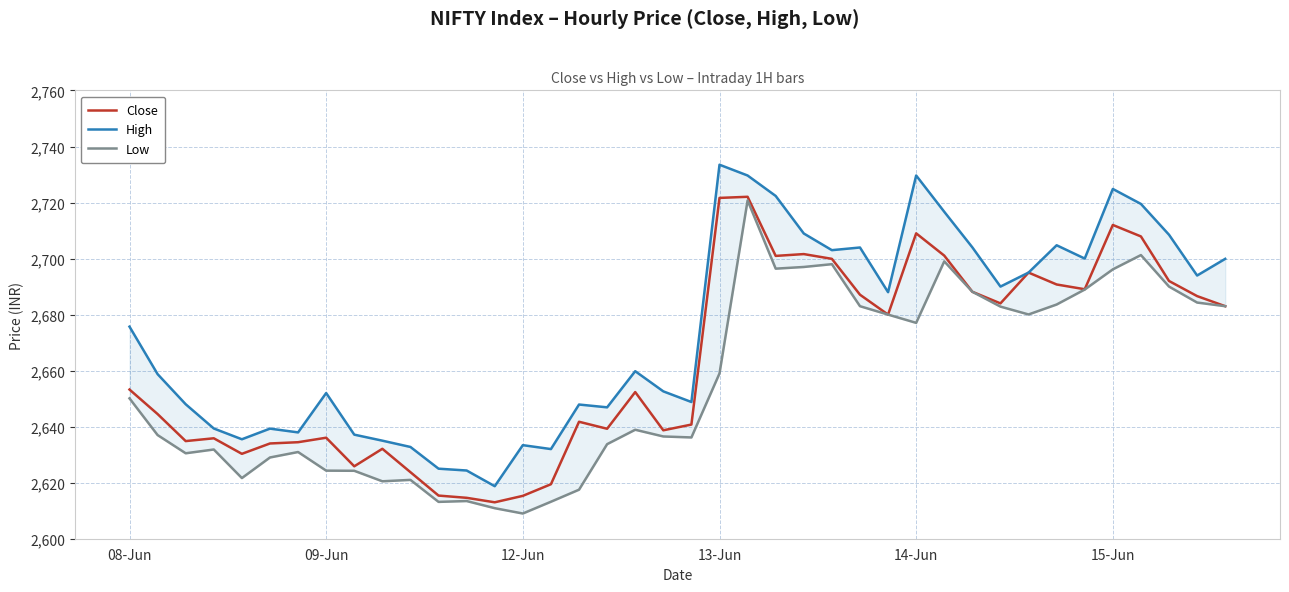

Does the chart display data point markers on the line(s)?

No